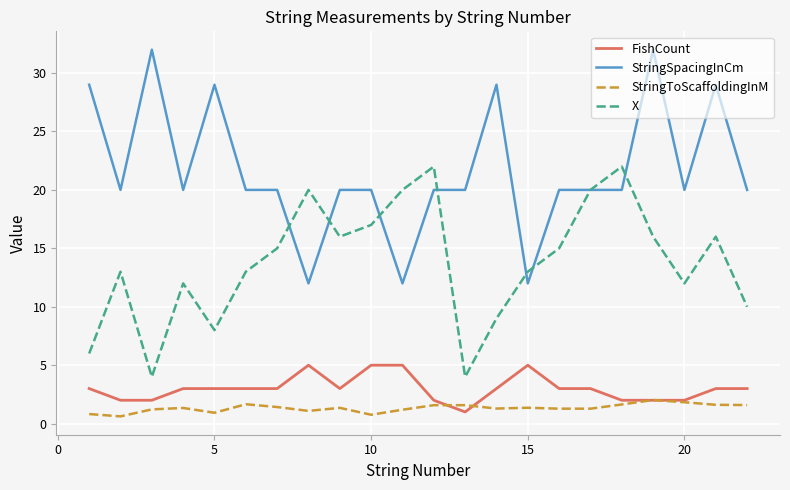

Which series has the largest total across all categories?

StringSpacingInCm